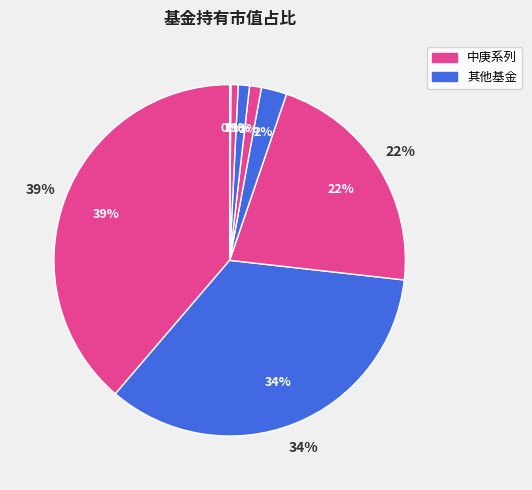

What percentage is NOT represented by 上投摩根策略精选灵活配置混合?

99.9%